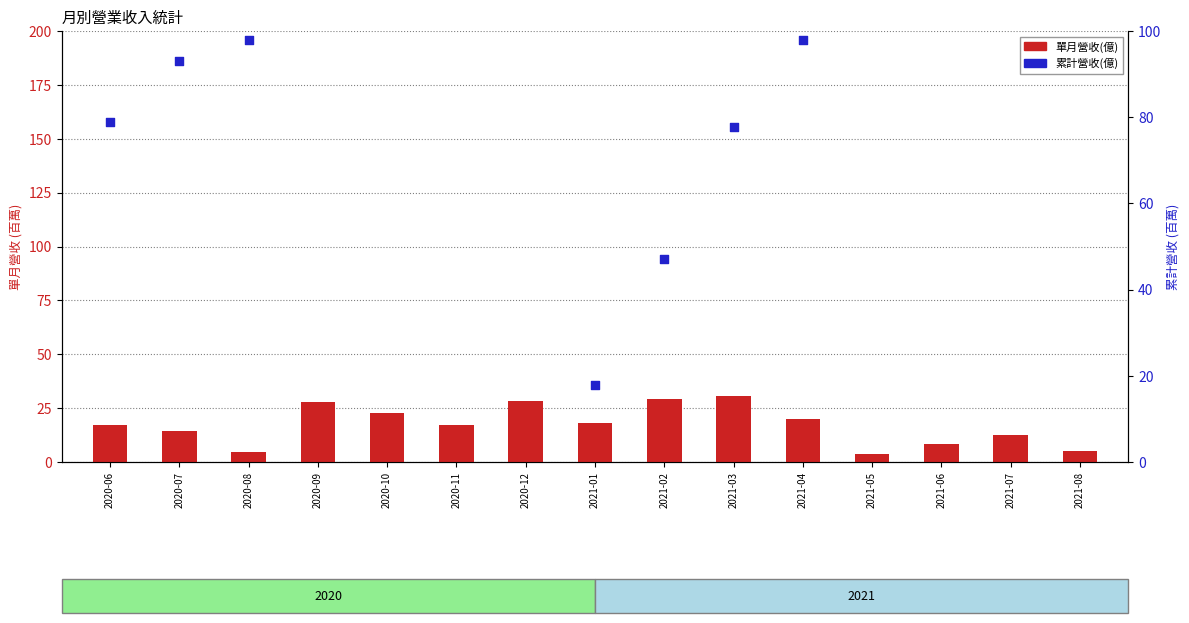

What is the total value across all series at 2020-08?

102.7